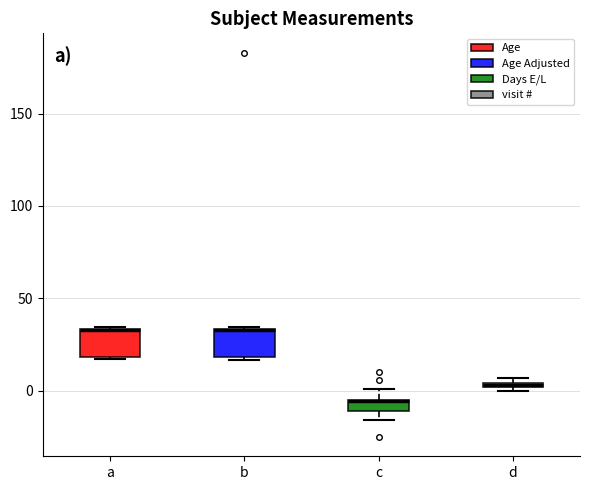

Where is the lower edge of the box for c on the y-axis? The values are not printed on the chart, so give them approximately, as read against the axis.

-10